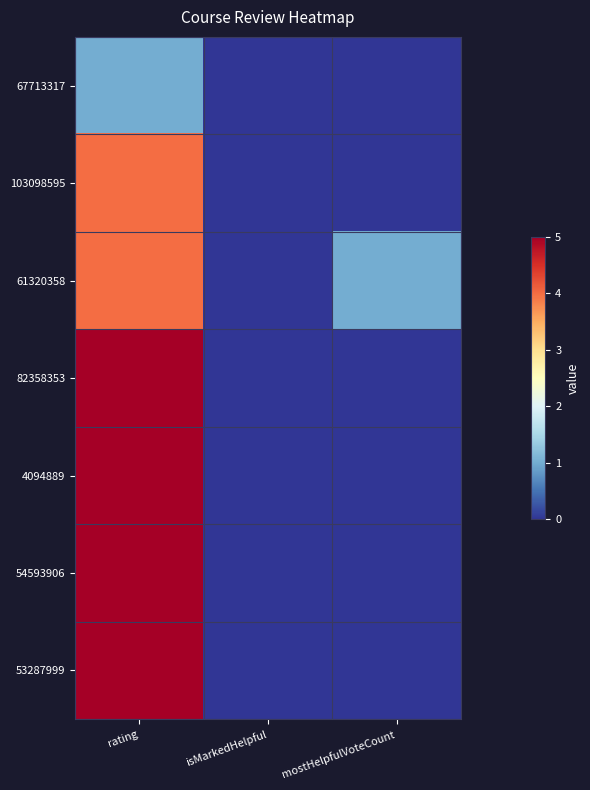

Which label corresponds to the smallest value in the chart?

isMarkedHelpful